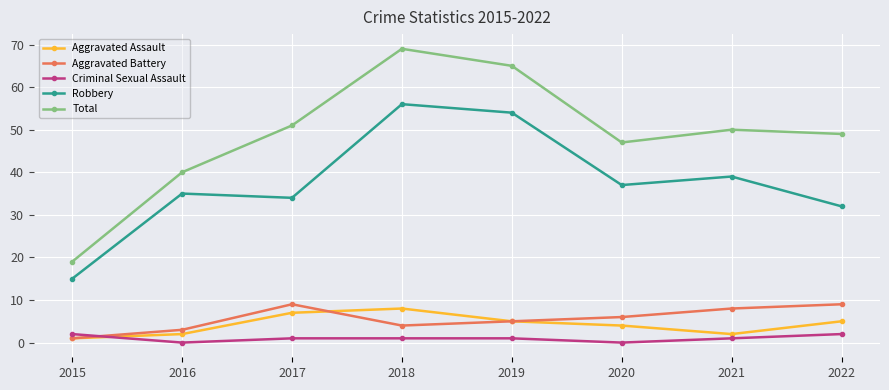

Reading right to left, what are all the values shown in this chart?

Aggravated Assault: 2022=5	2021=2	2020=4	2019=5	2018=8	2017=7	2016=2	2015=1
Aggravated Battery: 2022=9	2021=8	2020=6	2019=5	2018=4	2017=9	2016=3	2015=1
Criminal Sexual Assault: 2022=2	2021=1	2020=0	2019=1	2018=1	2017=1	2016=0	2015=2
Robbery: 2022=32	2021=39	2020=37	2019=54	2018=56	2017=34	2016=35	2015=15
Total: 2022=49	2021=50	2020=47	2019=65	2018=69	2017=51	2016=40	2015=19